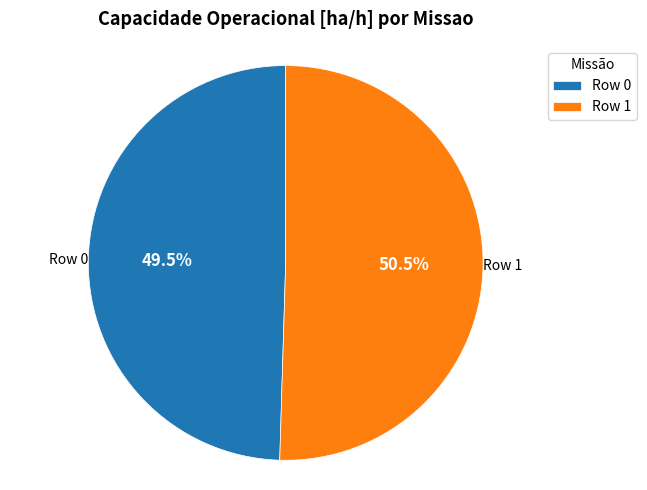

Which slice represents more than half of the pie?

Row 1